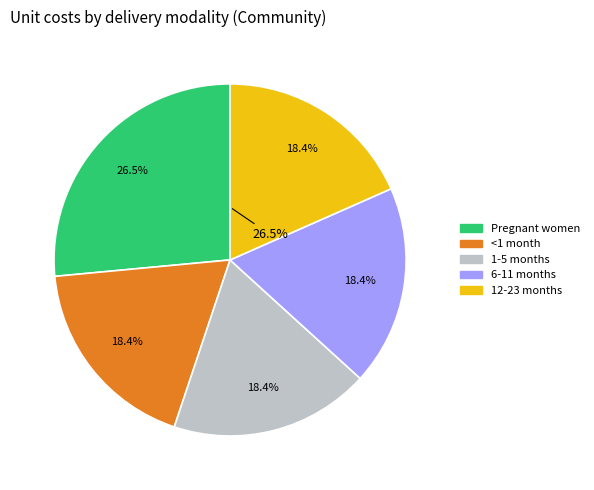

To the nearest percent, what is the combined percentage of Pregnant women and 1-5 months?

45%